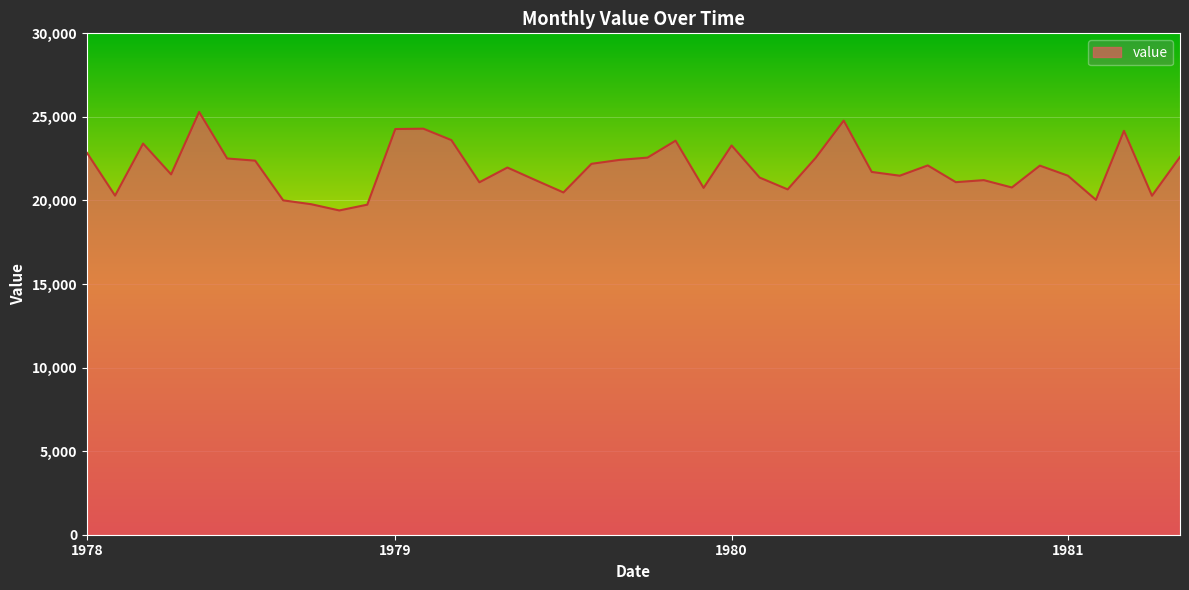

What is the average value?

21934